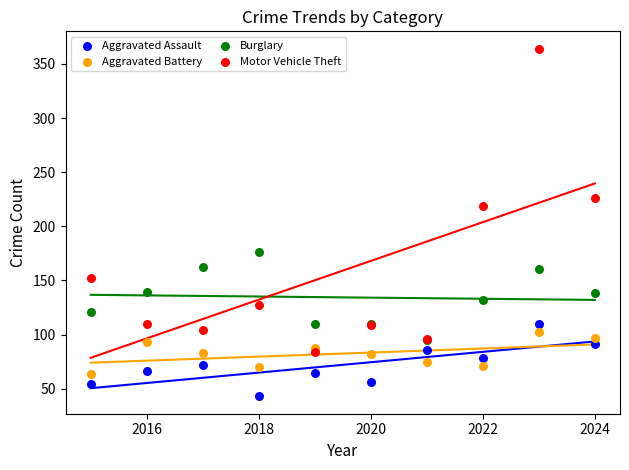

Across all series, what Y value is closest to 203?

219